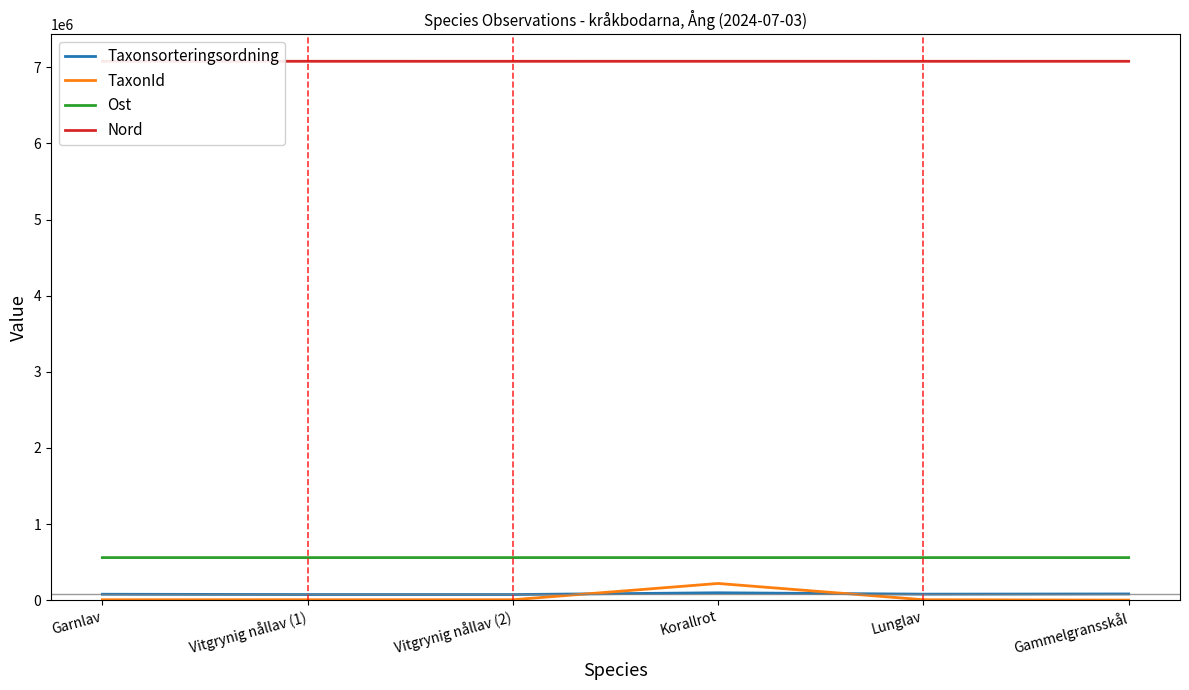

The value of Ost at Vitgrynig nållav (1) is 559651. True or false?

True